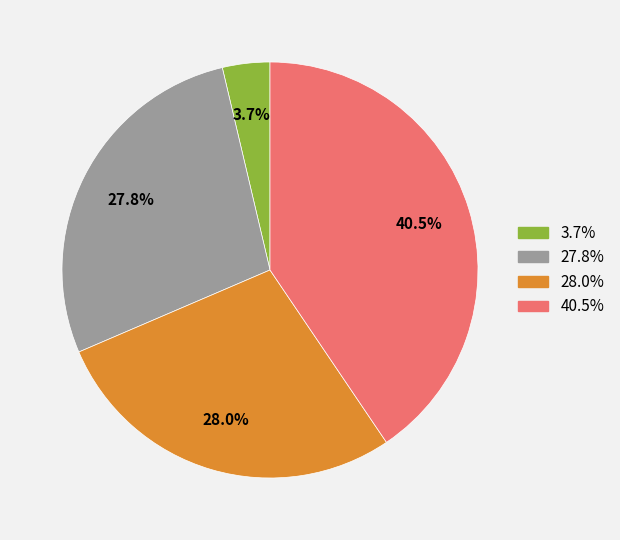

How many segments does this pie chart have?

4